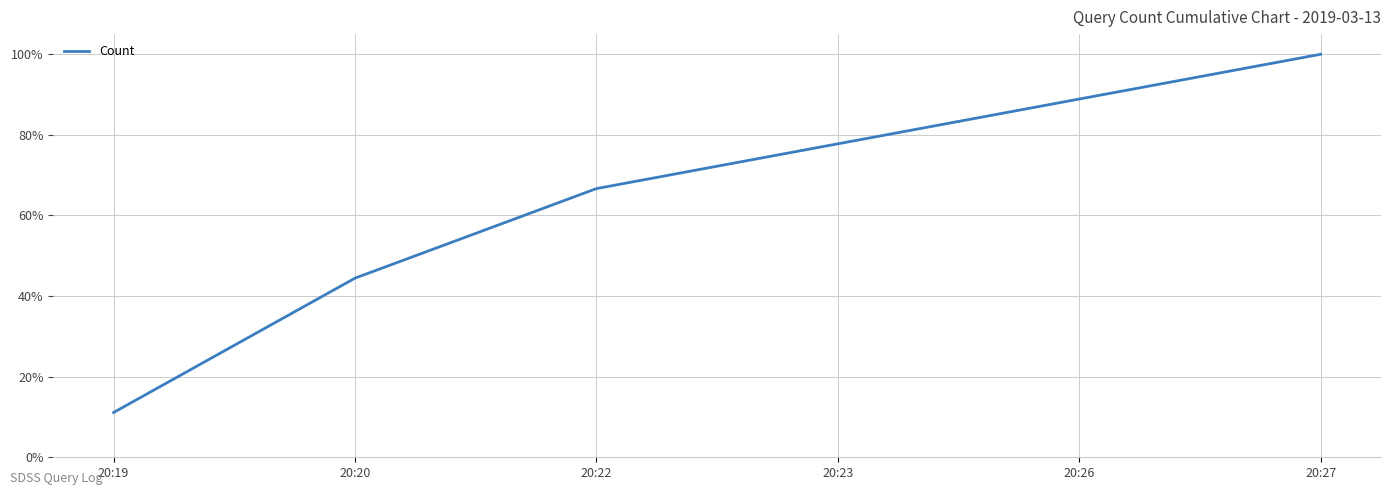

What is the difference between the values at 20:26 and 20:19?

0.8